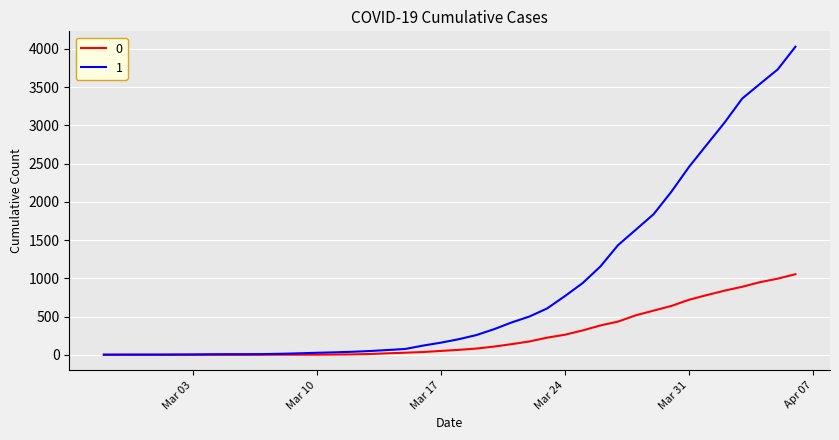

At how many categories does at least one series exceed 481?

16